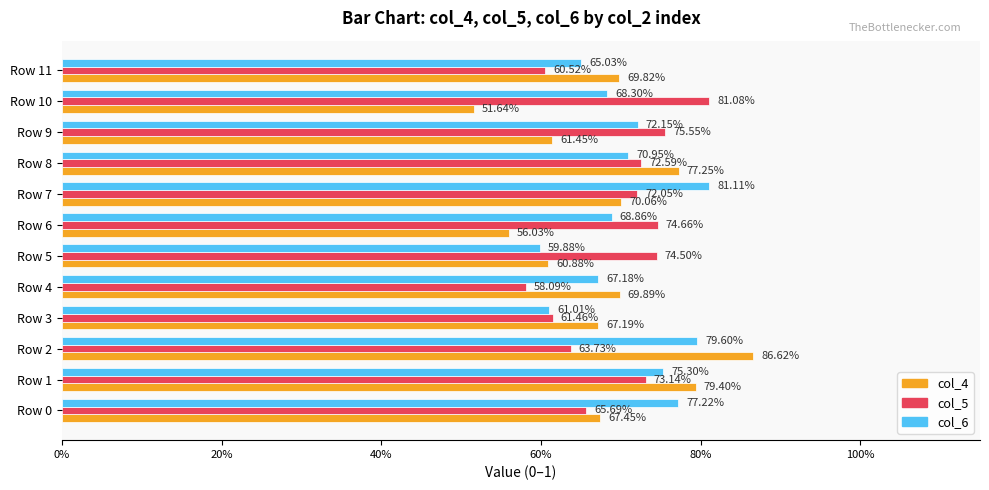

What are all the series names shown in the legend?

col_4, col_5, col_6